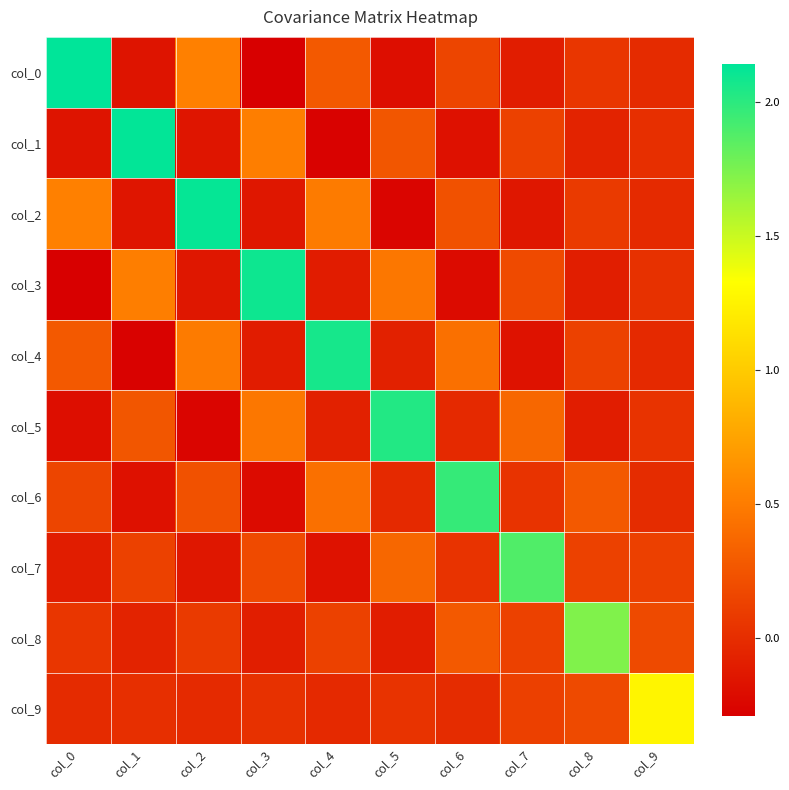

At col_8, list the series in order from smallest to largest.

col_5, col_3, col_1, col_0, col_2, col_7, col_4, col_9, col_6, col_8